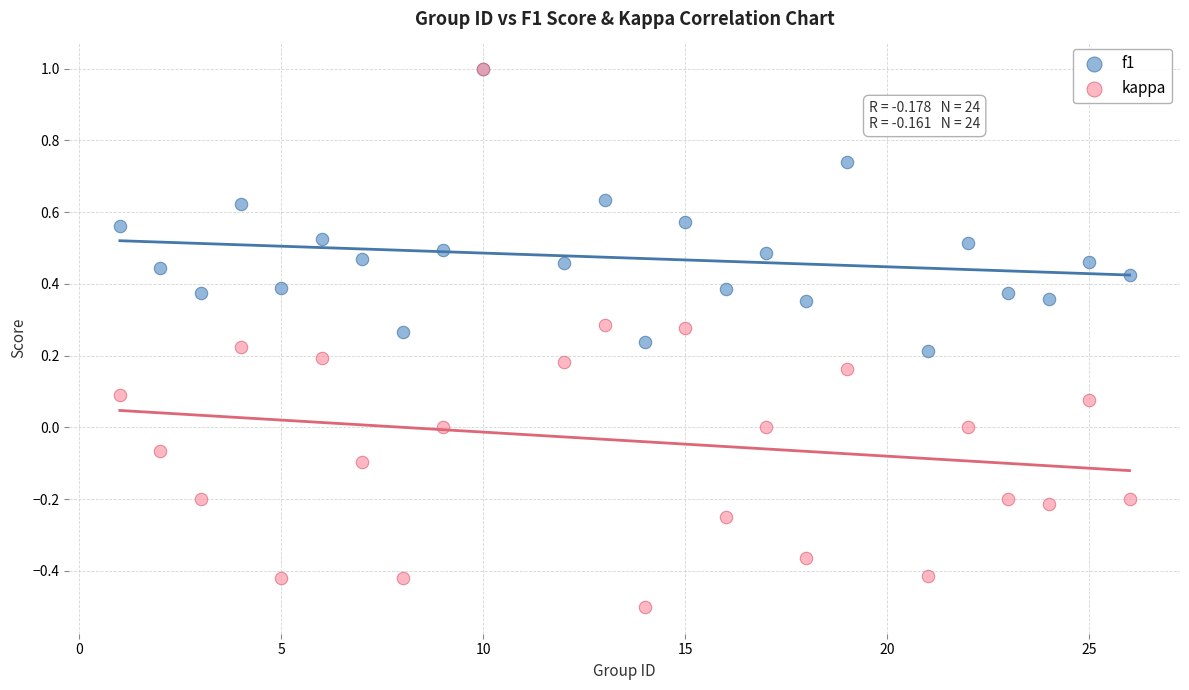

What are all the series names shown in the legend?

f1, kappa